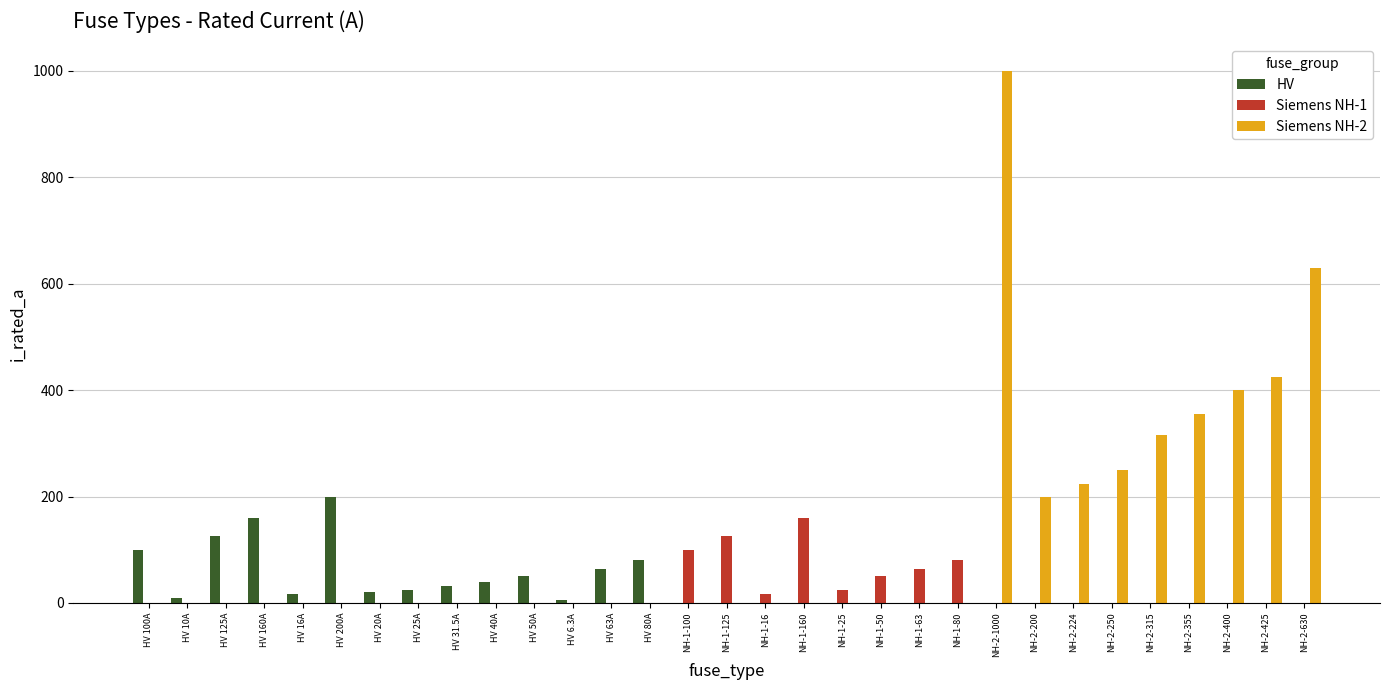

What is the difference between the HV values at HV 20A and HV 160A?

140.0